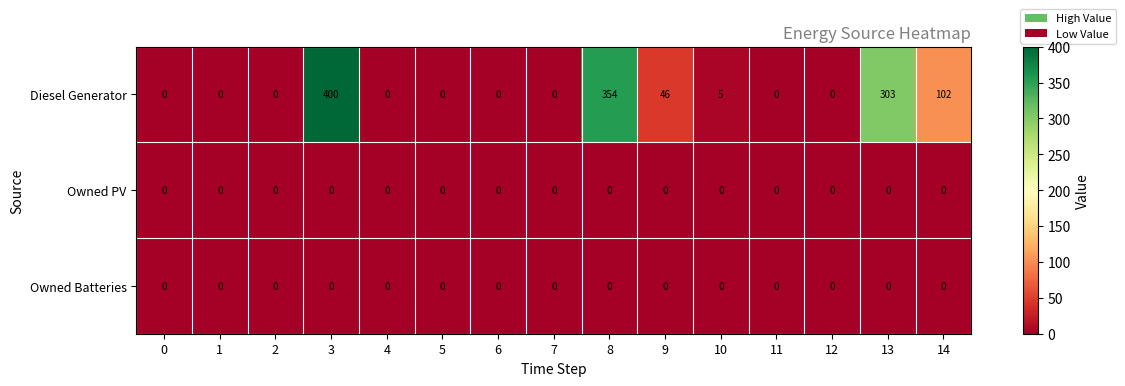

The Owned PV series shows 0 at 13. True or false?

True